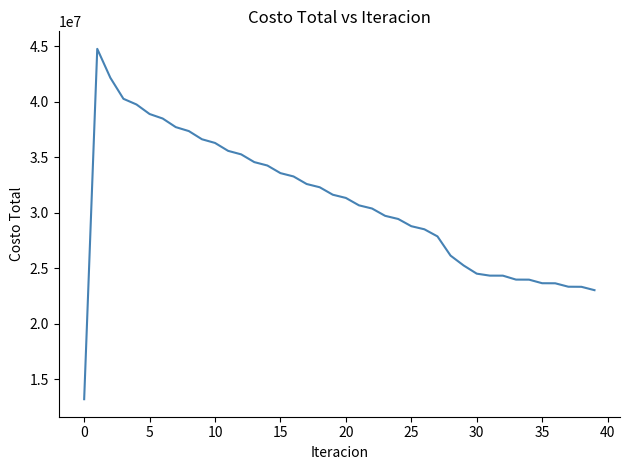

How many distinct data groups are displayed?

1